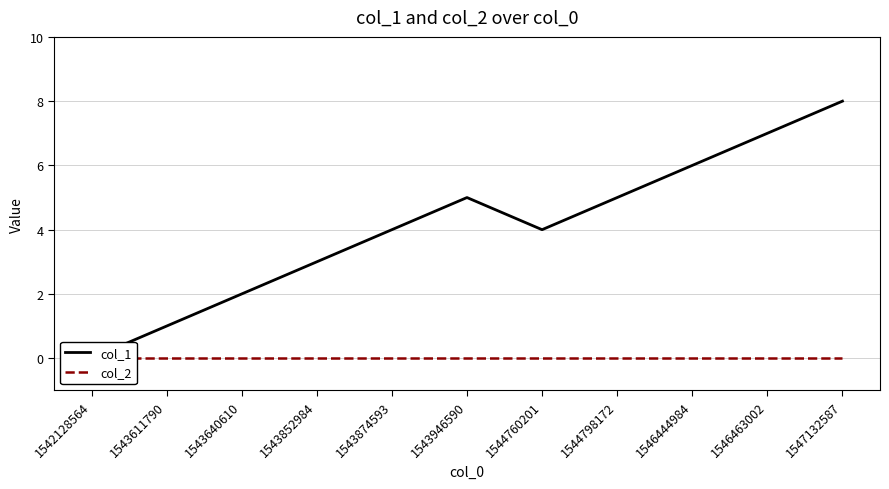

Which category has the highest value across all series?

1547132587